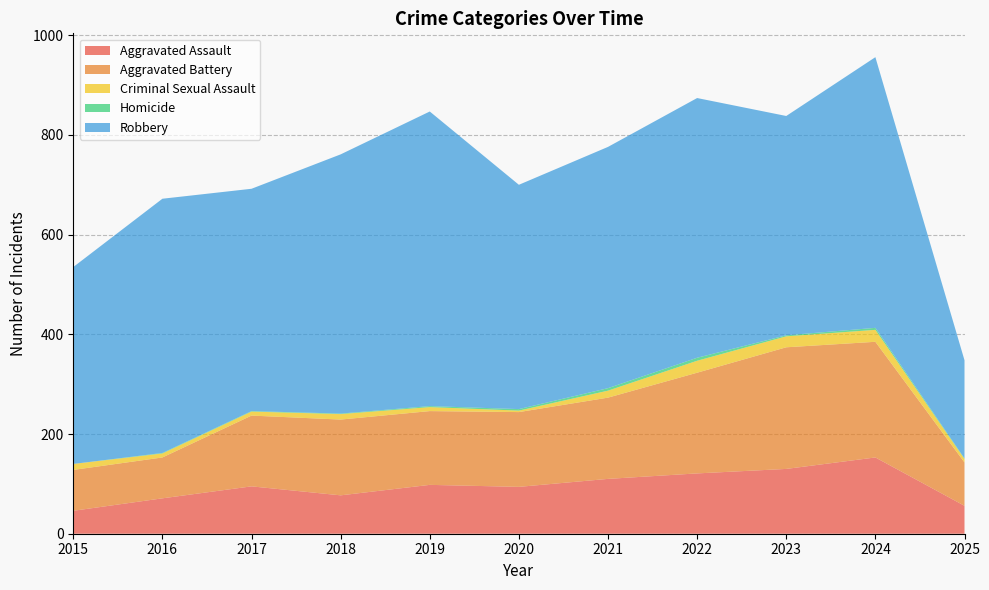

Reading left to right, extract all data points from this chart.

Aggravated Assault: 2015=46	2016=71	2017=95	2018=77	2019=98	2020=94	2021=110	2022=121	2023=130	2024=153	2025=56
Aggravated Battery: 2015=82	2016=82	2017=142	2018=152	2019=148	2020=150	2021=163	2022=202	2023=244	2024=232	2025=87
Criminal Sexual Assault: 2015=12	2016=8	2017=8	2018=11	2019=8	2020=3	2021=14	2022=24	2023=22	2024=24	2025=7
Homicide: 2015=0	2016=1	2017=1	2018=1	2019=2	2020=3	2021=5	2022=6	2023=2	2024=4	2025=1
Robbery: 2015=395	2016=510	2017=446	2018=520	2019=591	2020=450	2021=484	2022=521	2023=440	2024=543	2025=197